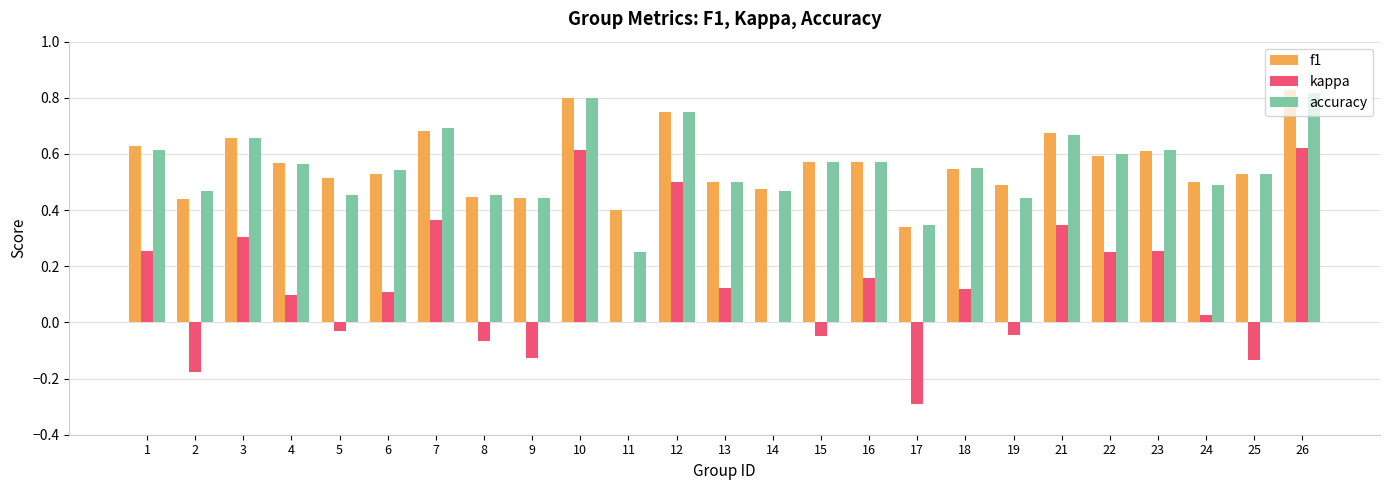

How many data points does each series have?

25